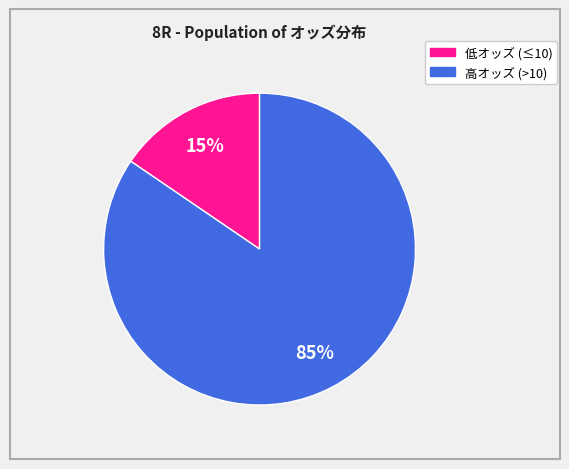

To the nearest percent, what is the average slice percentage?

50%